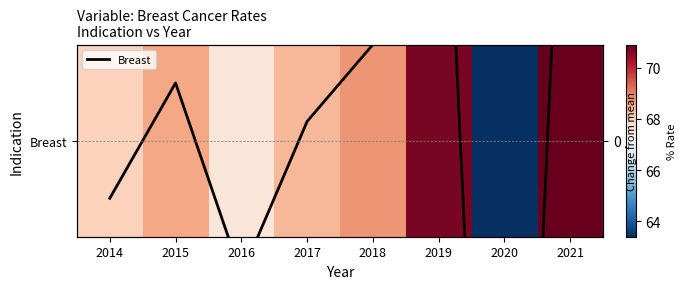

At which category is the sum across all series the highest?

2021